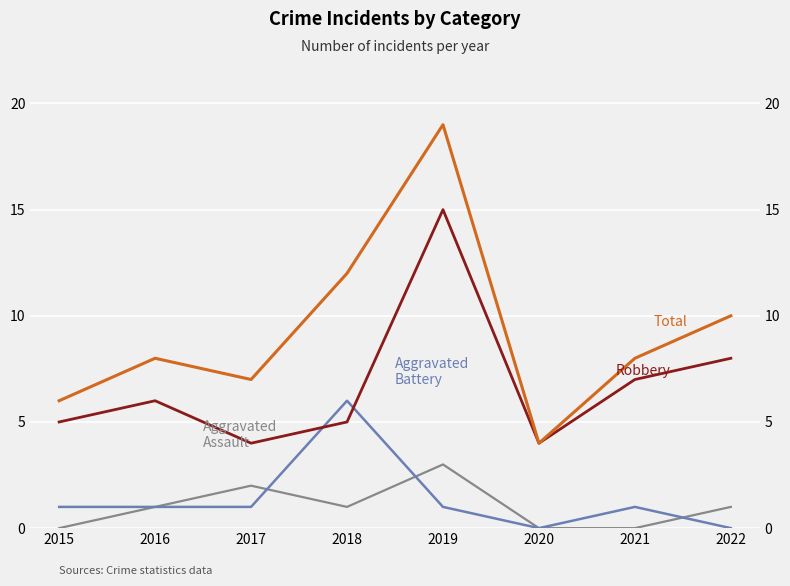

Which category has the highest value in the Aggravated Assault series?

2019